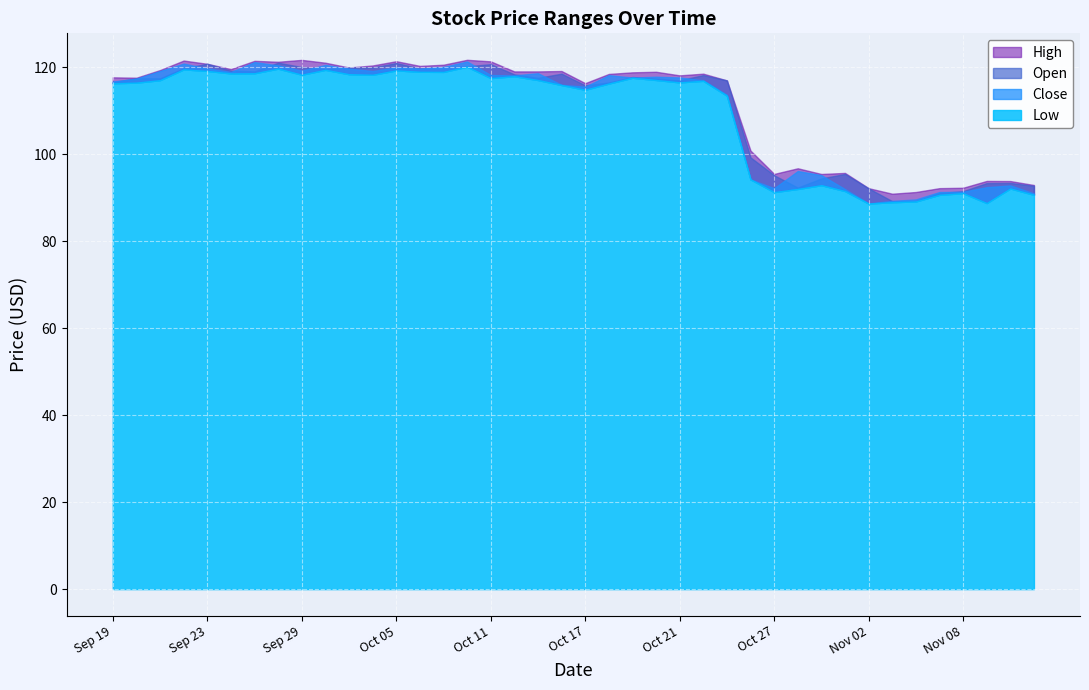

Reading left to right, list all the values displayed in this chart.

High: 2016-09-19=117.7	2016-09-20=117.6	2016-09-21=119.4	2016-09-22=121.6	2016-09-23=120.8	2016-09-26=119.6	2016-09-27=121.5	2016-09-28=121.3	2016-09-29=121.7	2016-09-30=121.1	2016-10-03=120.0	2016-10-04=120.5	2016-10-05=121.4	2016-10-06=120.3	2016-10-07=120.6	2016-10-10=121.8	2016-10-11=121.4	2016-10-12=119.1	2016-10-13=119.1	2016-10-14=119.2	2016-10-17=116.4	2016-10-18=118.5	2016-10-19=118.9	2016-10-20=119.0	2016-10-21=118.2	2016-10-24=118.6	2016-10-25=117.0	2016-10-26=100.9	2016-10-27=95.5	2016-10-28=96.8	2016-10-31=95.5	2016-11-01=95.7	2016-11-02=92.2	2016-11-03=91.0	2016-11-04=91.3	2016-11-07=92.2	2016-11-08=92.3	2016-11-09=93.9	2016-11-10=93.9	2016-11-11=93.0
Low: 2016-09-19=116.4	2016-09-20=116.5	2016-09-21=117.1	2016-09-22=119.5	2016-09-23=119.2	2016-09-26=118.6	2016-09-27=118.7	2016-09-28=119.7	2016-09-29=118.3	2016-09-30=119.5	2016-10-03=118.4	2016-10-04=118.3	2016-10-05=119.3	2016-10-06=119.0	2016-10-07=119.0	2016-10-10=120.2	2016-10-11=117.5	2016-10-12=118.0	2016-10-13=117.1	2016-10-14=116.0	2016-10-17=114.9	2016-10-18=116.3	2016-10-19=117.6	2016-10-20=117.1	2016-10-21=116.6	2016-10-24=116.9	2016-10-25=113.5	2016-10-26=94.2	2016-10-27=91.3	2016-10-28=92.0	2016-10-31=92.9	2016-11-01=91.6	2016-11-02=88.7	2016-11-03=89.0	2016-11-04=89.2	2016-11-07=90.7	2016-11-08=91.1	2016-11-09=88.8	2016-11-10=92.2	2016-11-11=90.7
Open: 2016-09-19=116.6	2016-09-20=117.5	2016-09-21=117.5	2016-09-22=119.8	2016-09-23=120.8	2016-09-26=119.2	2016-09-27=119.1	2016-09-28=121.1	2016-09-29=120.1	2016-09-30=119.7	2016-10-03=120.0	2016-10-04=120.0	2016-10-05=121.0	2016-10-06=119.8	2016-10-07=120.1	2016-10-10=120.3	2016-10-11=120.7	2016-10-12=118.4	2016-10-13=117.6	2016-10-14=118.6	2016-10-17=115.9	2016-10-18=116.5	2016-10-19=117.8	2016-10-20=117.5	2016-10-21=117.0	2016-10-24=118.2	2016-10-25=117.0	2016-10-26=99.3	2016-10-27=95.2	2016-10-28=92.4	2016-10-31=94.5	2016-11-01=95.5	2016-11-02=92.2	2016-11-03=89.2	2016-11-04=89.3	2016-11-07=91.1	2016-11-08=91.5	2016-11-09=93.4	2016-11-10=93.4	2016-11-11=92.8
Close: 2016-09-19=116.7	2016-09-20=117.4	2016-09-21=119.2	2016-09-22=120.9	2016-09-23=119.8	2016-09-26=118.9	2016-09-27=121.2	2016-09-28=120.5	2016-09-29=119.3	2016-09-30=120.6	2016-10-03=119.7	2016-10-04=119.2	2016-10-05=120.0	2016-10-06=119.7	2016-10-07=120.1	2016-10-10=121.4	2016-10-11=118.2	2016-10-12=118.2	2016-10-13=118.7	2016-10-14=116.0	2016-10-17=115.5	2016-10-18=118.2	2016-10-19=117.7	2016-10-20=117.9	2016-10-21=117.7	2016-10-24=117.0	2016-10-25=113.7	2016-10-26=94.2	2016-10-27=92.2	2016-10-28=96.2	2016-10-31=95.2	2016-11-01=92.0	2016-11-02=88.7	2016-11-03=89.3	2016-11-04=89.6	2016-11-07=91.3	2016-11-08=91.4	2016-11-09=92.5	2016-11-10=92.8	2016-11-11=91.0